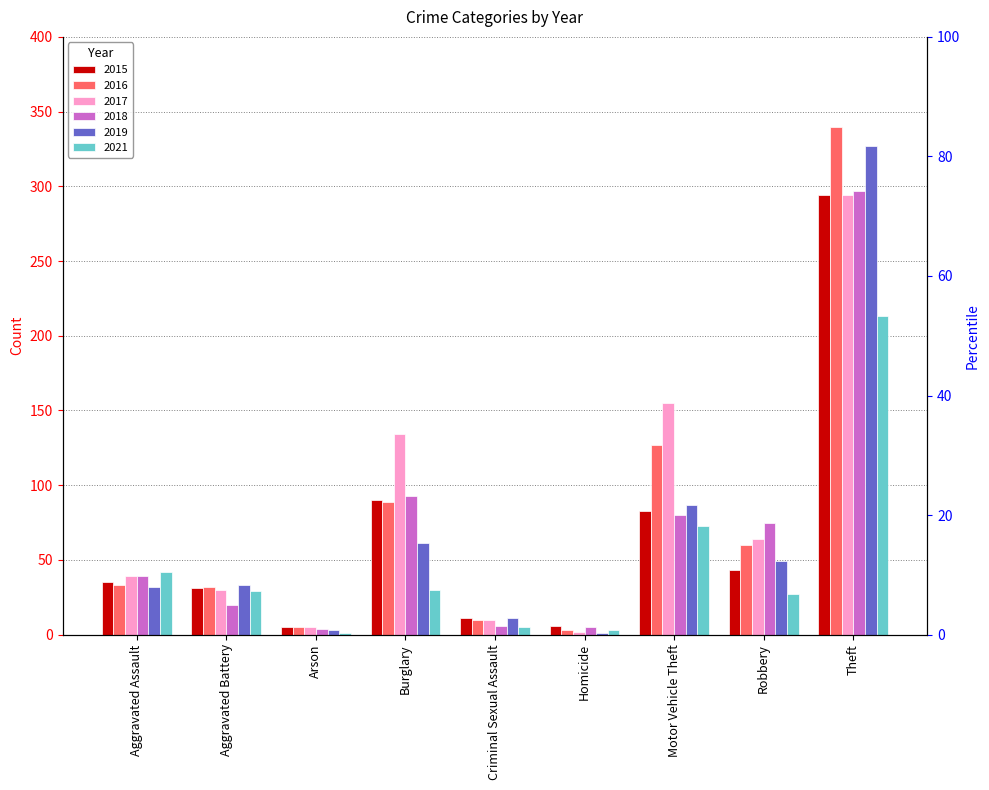

Rank the series at Motor Vehicle Theft from highest to lowest value.

2017, 2016, 2019, 2015, 2018, 2021